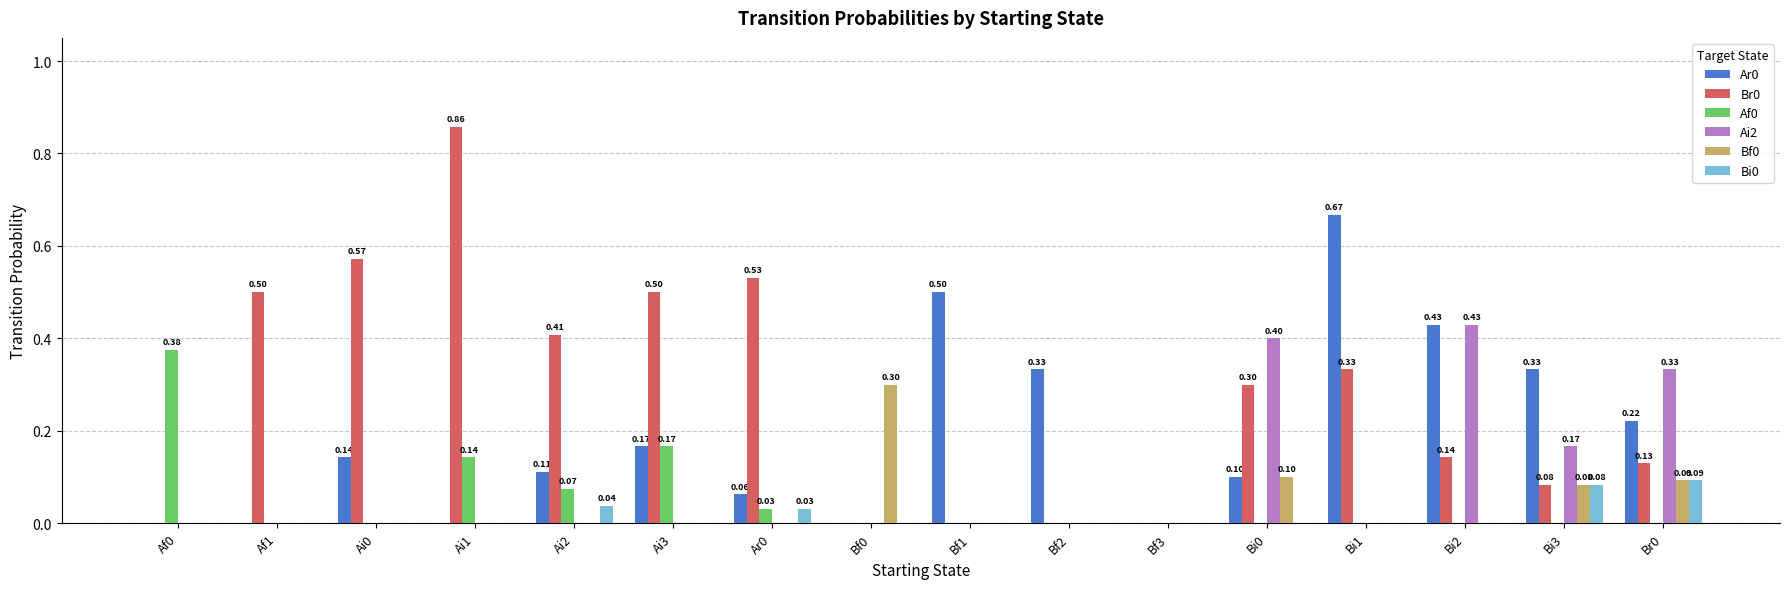

Reading left to right, transcribe all the data shown in this chart.

Ar0: Af0=0.0	Af1=0.0	Ai0=0.1	Ai1=0.0	Ai2=0.1	Ai3=0.2	Ar0=0.1	Bf0=0.0	Bf1=0.5	Bf2=0.3	Bf3=0.0	Bi0=0.1	Bi1=0.7	Bi2=0.4	Bi3=0.3	Br0=0.2
Br0: Af0=0.0	Af1=0.5	Ai0=0.6	Ai1=0.9	Ai2=0.4	Ai3=0.5	Ar0=0.5	Bf0=0.0	Bf1=0.0	Bf2=0.0	Bf3=0.0	Bi0=0.3	Bi1=0.3	Bi2=0.1	Bi3=0.1	Br0=0.1
Af0: Af0=0.4	Af1=0.0	Ai0=0.0	Ai1=0.1	Ai2=0.1	Ai3=0.2	Ar0=0.0	Bf0=0.0	Bf1=0.0	Bf2=0.0	Bf3=0.0	Bi0=0.0	Bi1=0.0	Bi2=0.0	Bi3=0.0	Br0=0.0
Ai2: Af0=0.0	Af1=0.0	Ai0=0.0	Ai1=0.0	Ai2=0.0	Ai3=0.0	Ar0=0.0	Bf0=0.0	Bf1=0.0	Bf2=0.0	Bf3=0.0	Bi0=0.4	Bi1=0.0	Bi2=0.4	Bi3=0.2	Br0=0.3
Bf0: Af0=0.0	Af1=0.0	Ai0=0.0	Ai1=0.0	Ai2=0.0	Ai3=0.0	Ar0=0.0	Bf0=0.3	Bf1=0.0	Bf2=0.0	Bf3=0.0	Bi0=0.1	Bi1=0.0	Bi2=0.0	Bi3=0.1	Br0=0.1
Bi0: Af0=0.0	Af1=0.0	Ai0=0.0	Ai1=0.0	Ai2=0.0	Ai3=0.0	Ar0=0.0	Bf0=0.0	Bf1=0.0	Bf2=0.0	Bf3=0.0	Bi0=0.0	Bi1=0.0	Bi2=0.0	Bi3=0.1	Br0=0.1